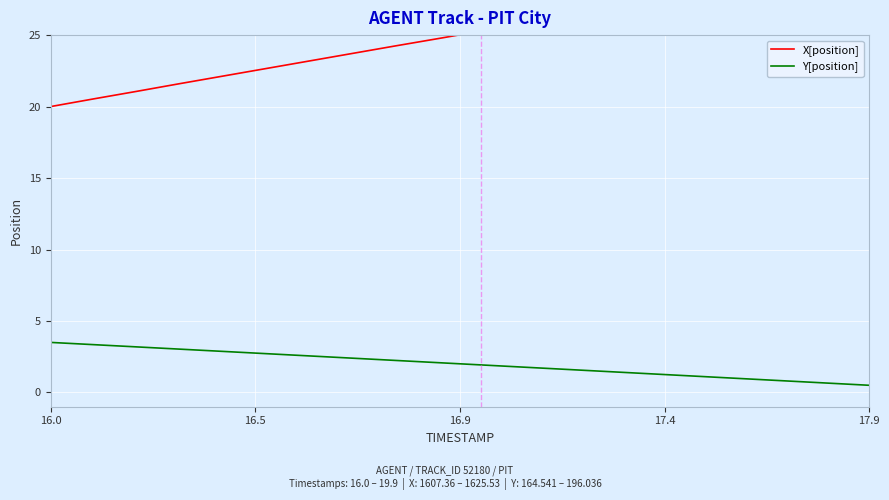

Which series has the largest range (max minus min)?

X[position]